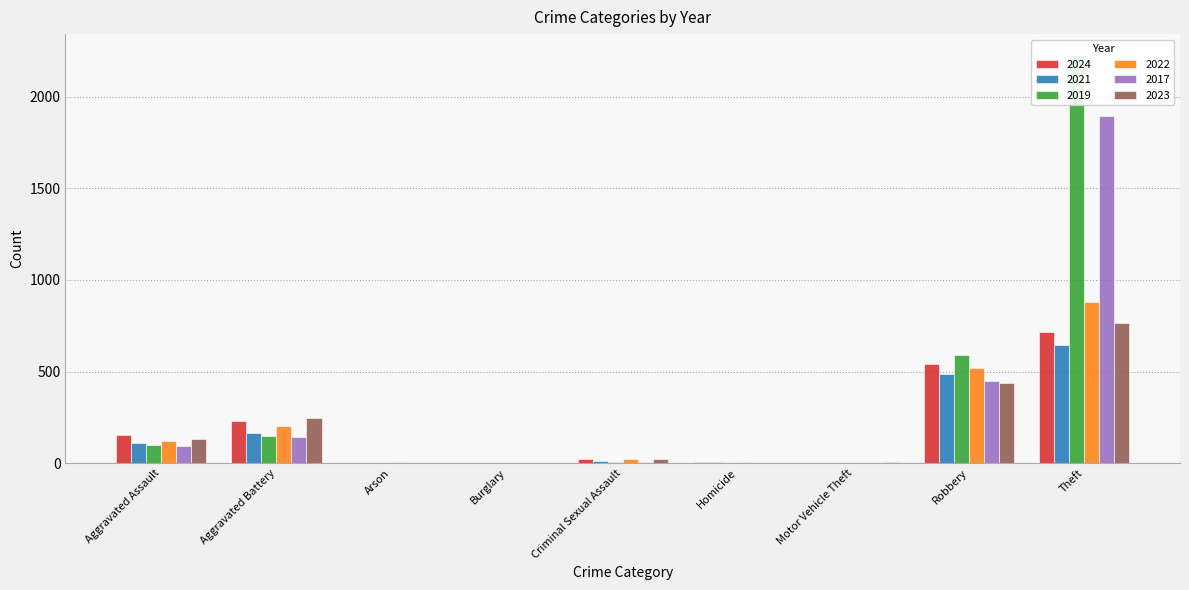

List the labels in order of 2024 value, smallest first.

Arson, Burglary, Motor Vehicle Theft, Homicide, Criminal Sexual Assault, Aggravated Assault, Aggravated Battery, Robbery, Theft